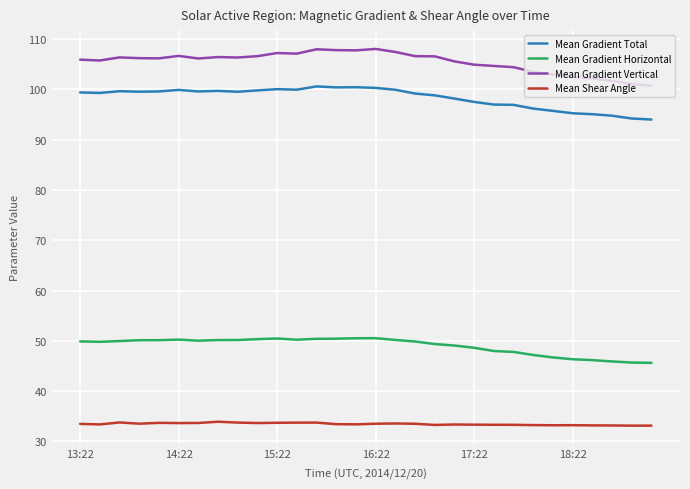

Which series has the widest spread of values?

Mean Gradient Vertical